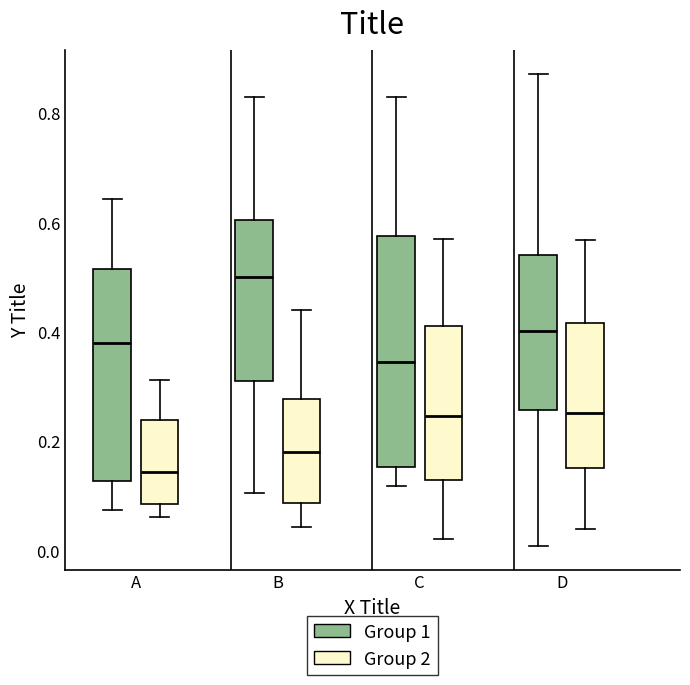

Which box's median line is the lowest?

A (Group 2)